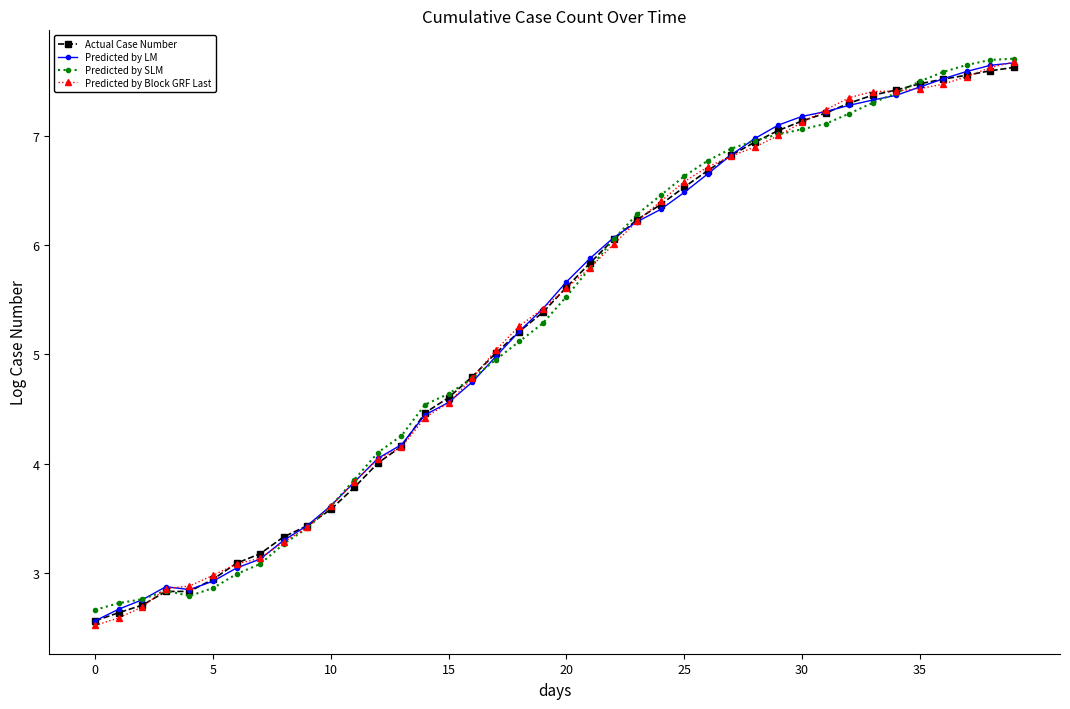

What is the greatest value displayed?

7.7